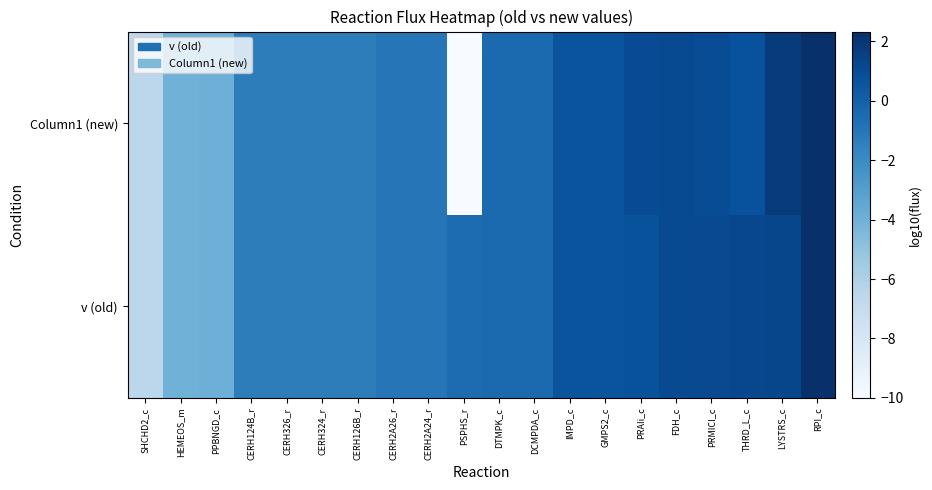

How many distinct data groups are displayed?

2